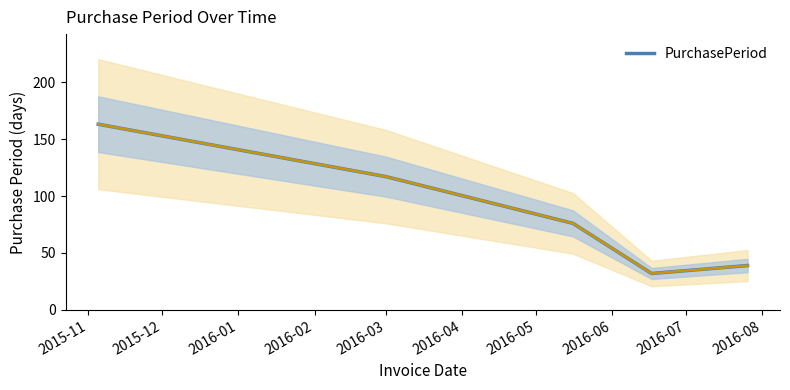

What is the value of the 3rd point from the left?

76